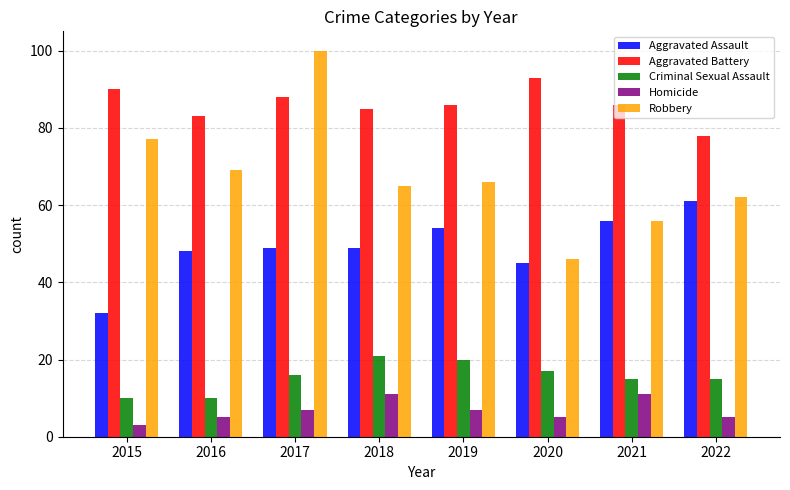

Is it true that Aggravated Battery equals 30 at 2018?

False